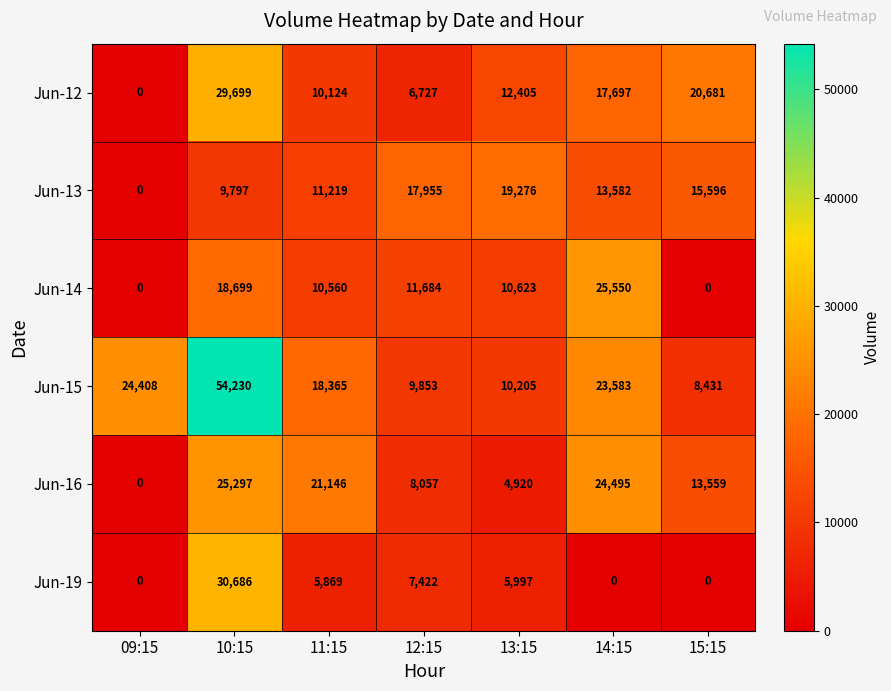

True or false: Jun-15 has a value of 93941 at 10:15.

False